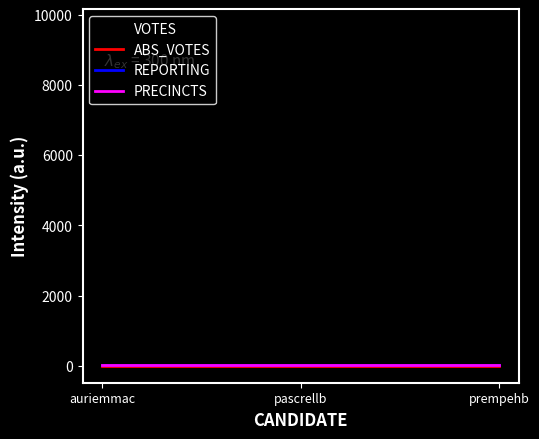

Is it true that PRECINCTS equals 30 at pascrellb?

True